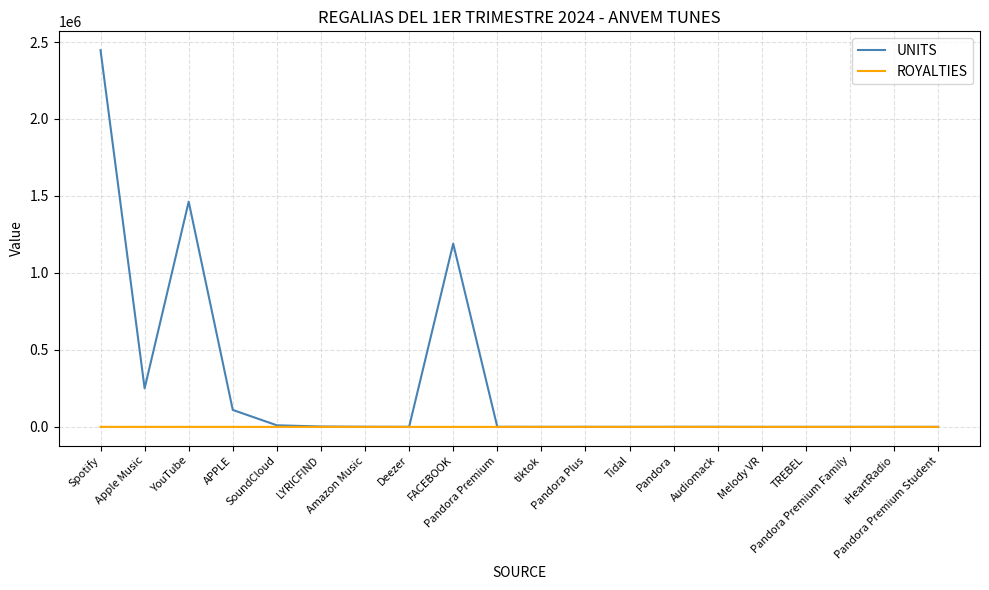

List the series in order of their overall mean, lowest first.

ROYALTIES, UNITS